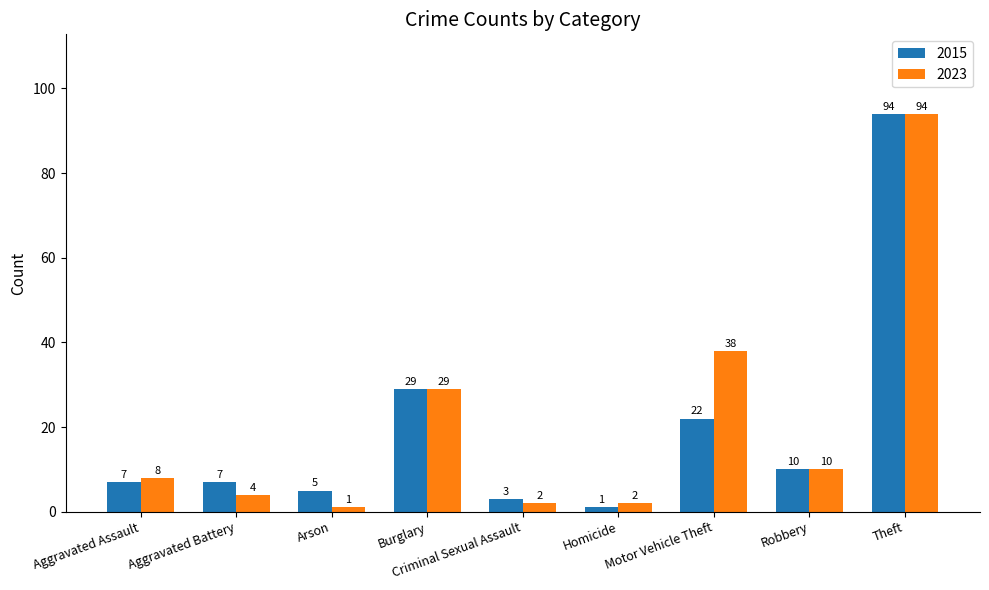

What is the difference between the maximum and second lowest values in the 2023 series?

92